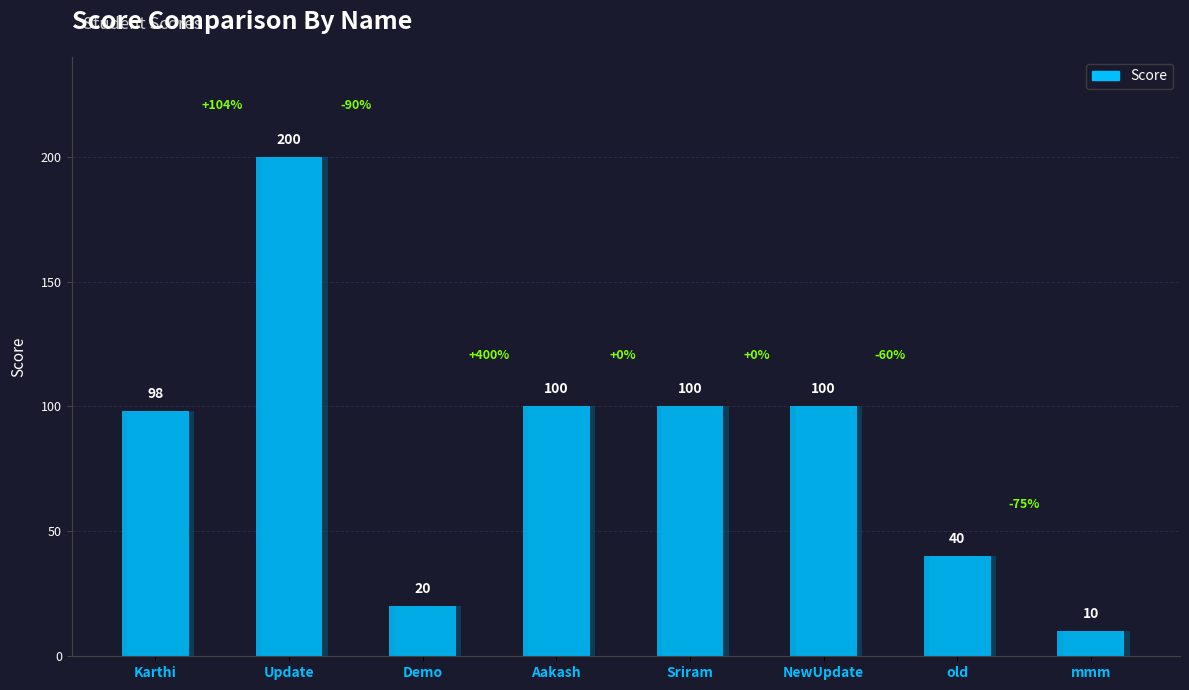

Reading left to right, what are all the values shown in this chart?

98	200	20	100	100	100	40	10